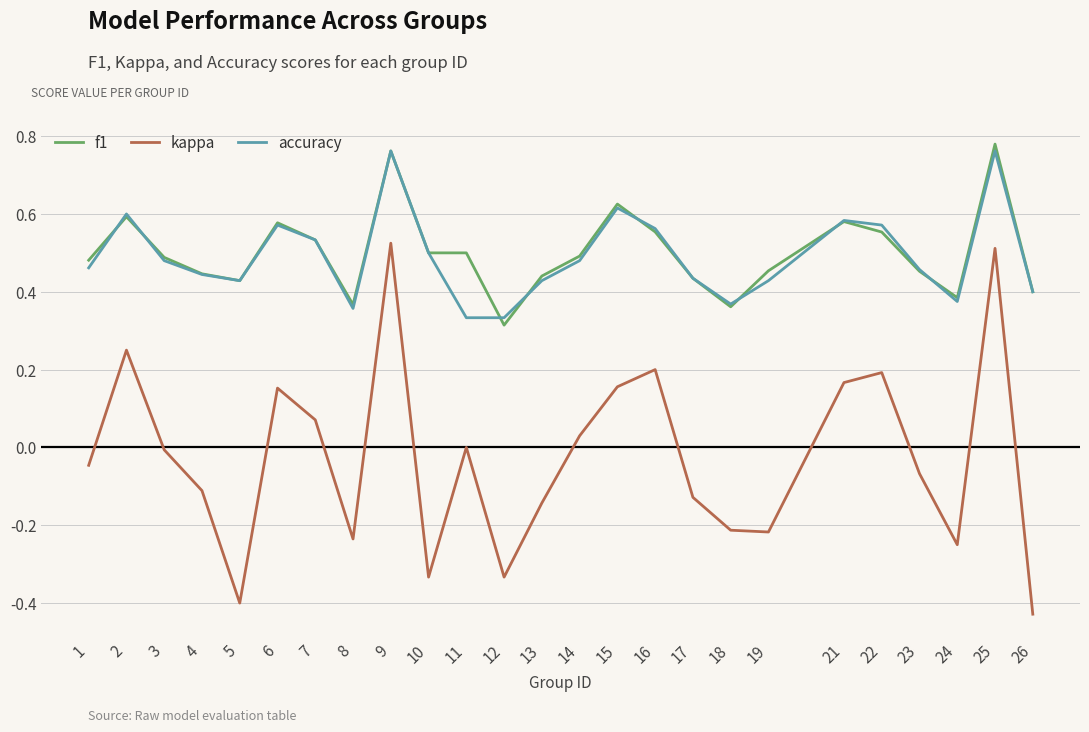

What is the total value across all series at 6?

1.3